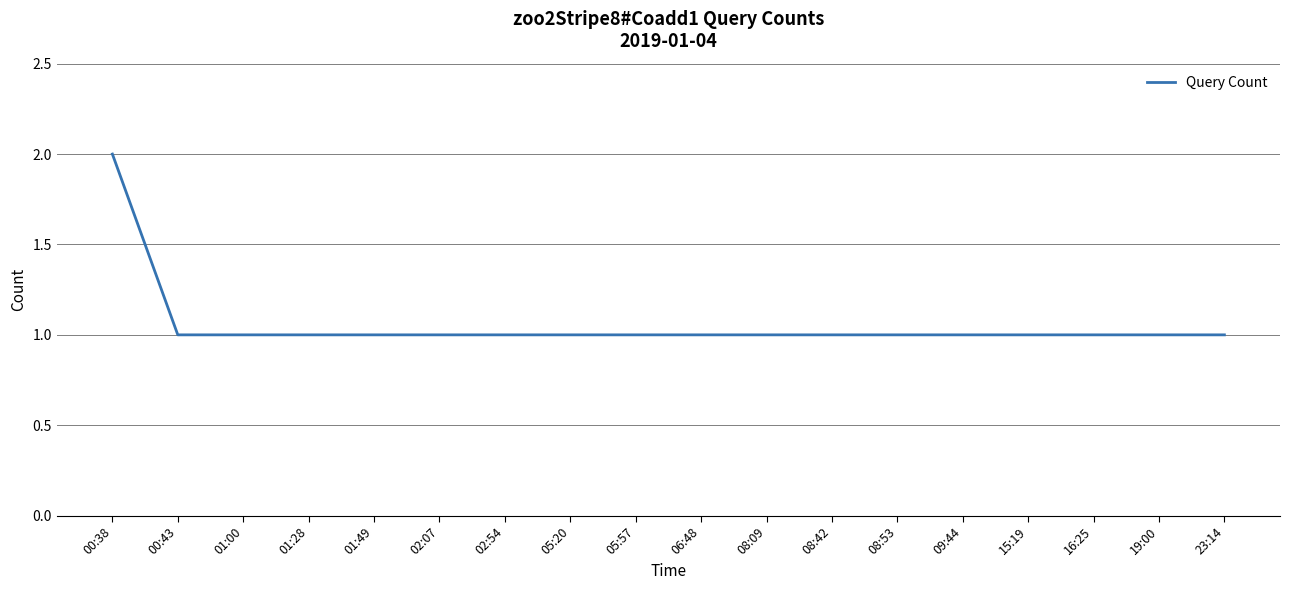

Reading left to right, list all the values displayed in this chart.

00:38=2	00:43=1	01:00=1	01:28=1	01:49=1	02:07=1	02:54=1	05:20=1	05:57=1	06:48=1	08:09=1	08:42=1	08:53=1	09:44=1	15:19=1	16:25=1	19:00=1	23:14=1